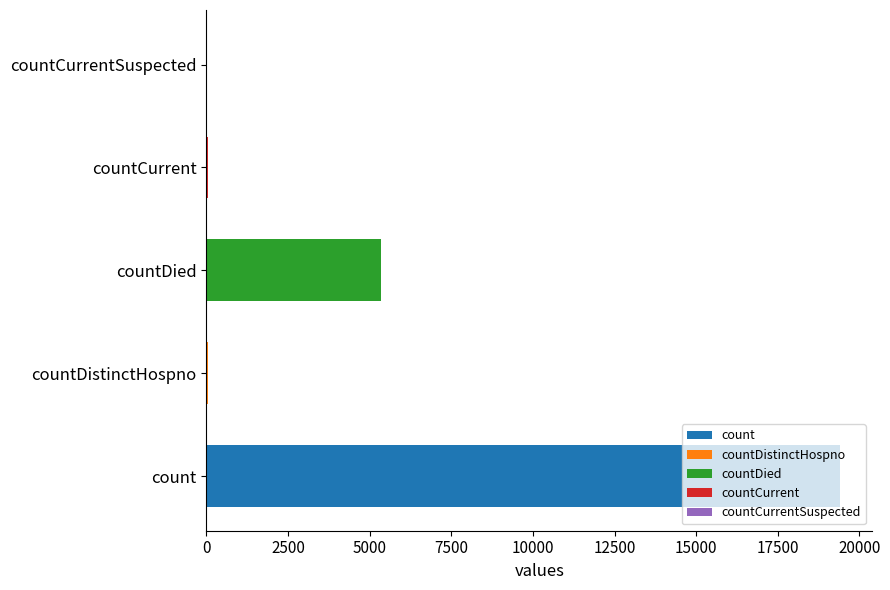

Where is the data nearest to the value 9710?

countDied